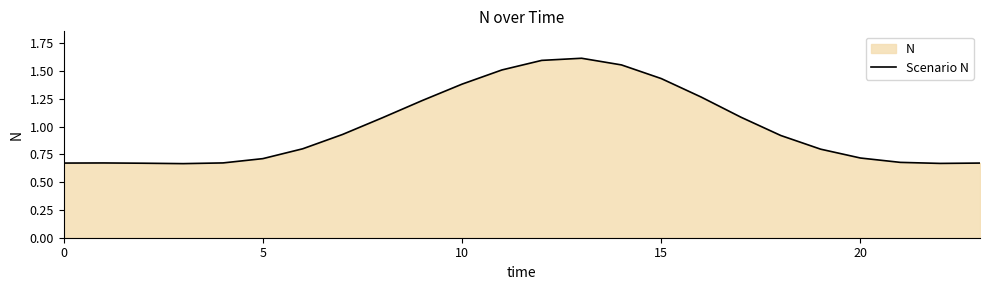

True or false: the data has more than 0 interior local peaks.

True